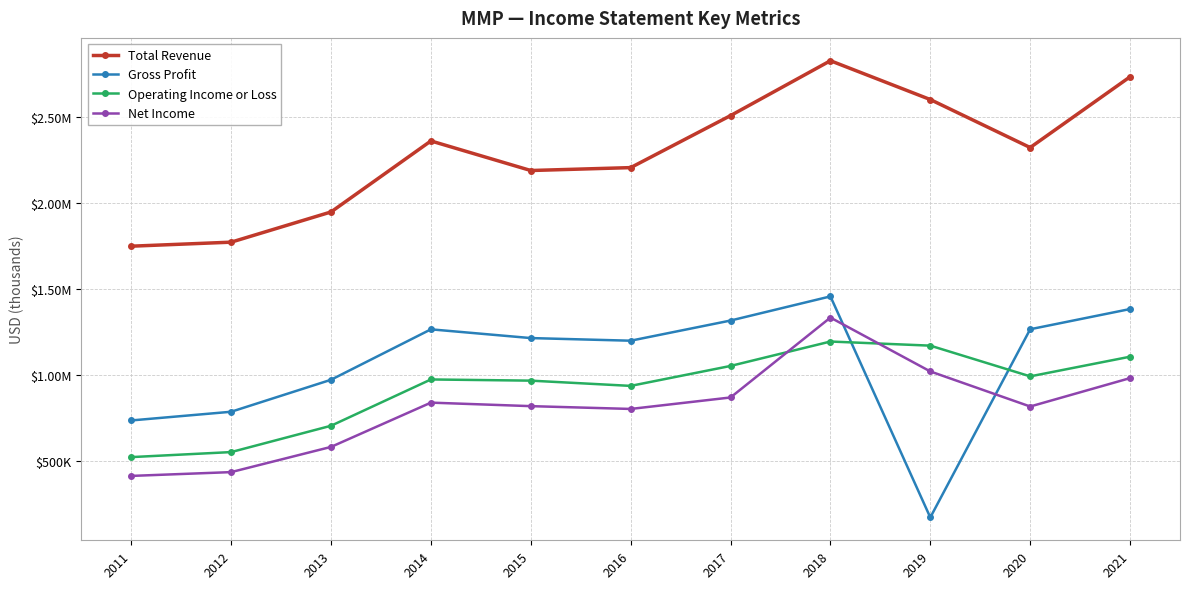

Where do Operating Income or Loss and Net Income first cross each other?

2017 and 2018